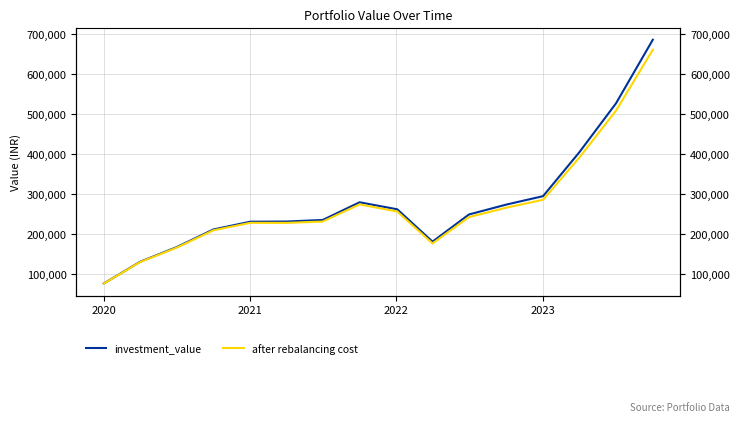

What is the difference between the maximum and minimum values in the investment_value series?

609826.6